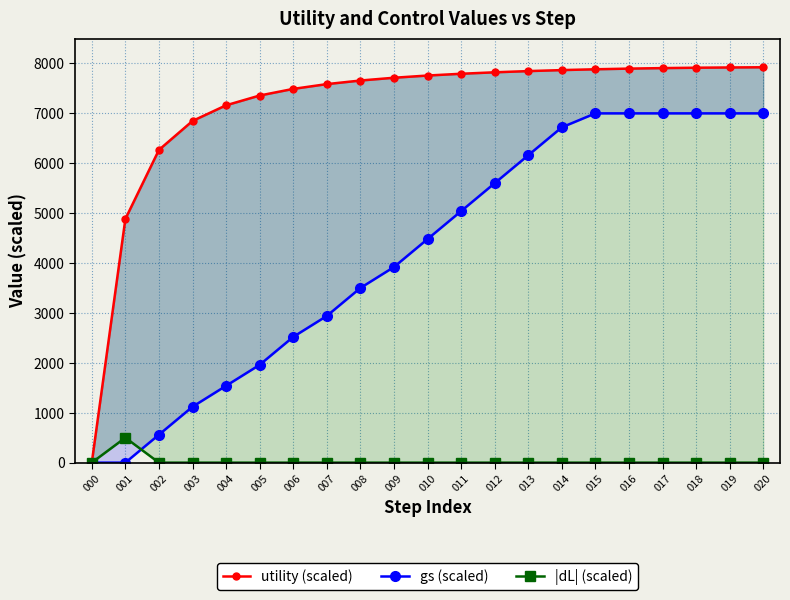

Does the chart display data point markers on the line(s)?

Yes